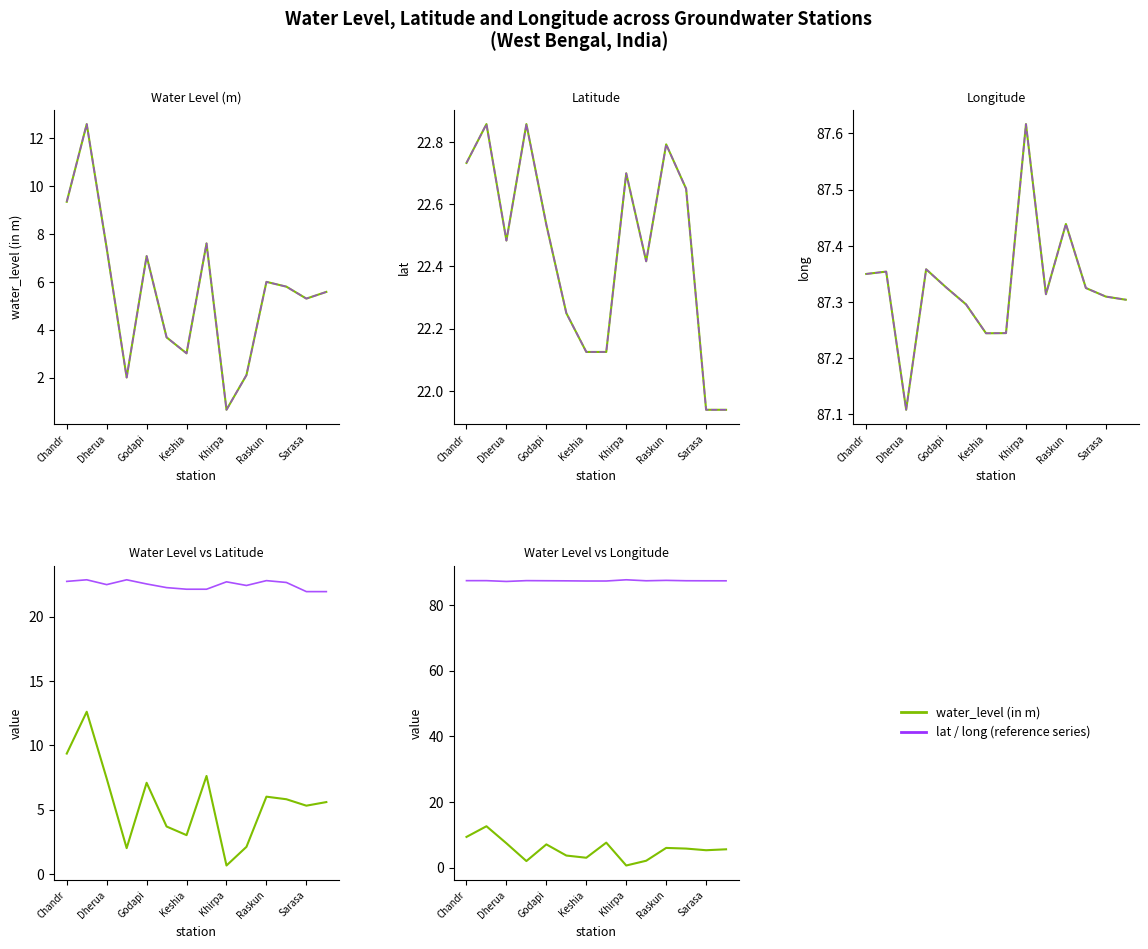

In long - ref, how many points are lower than both neighbors (excluding endpoints)?

3